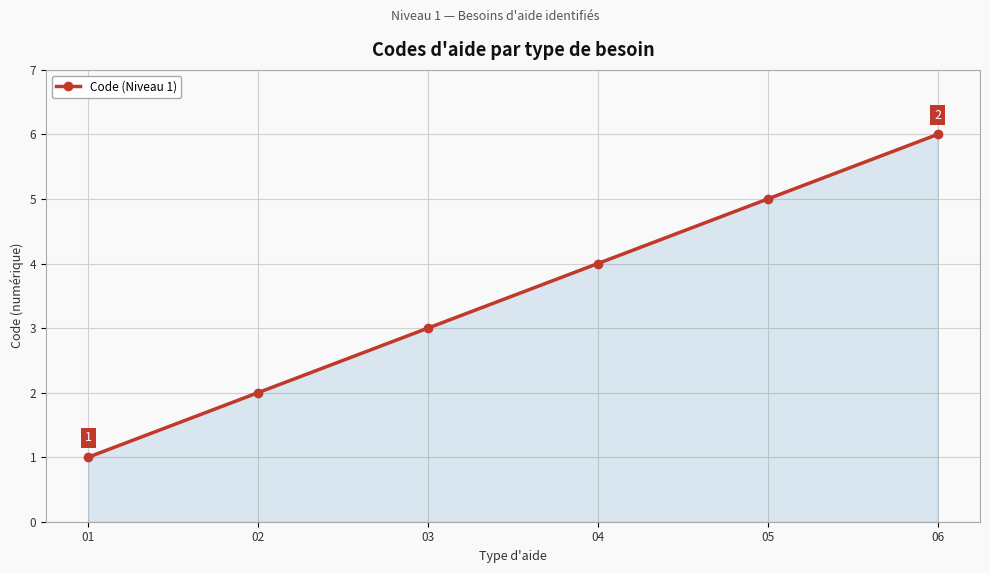

How many series are shown in this chart?

1